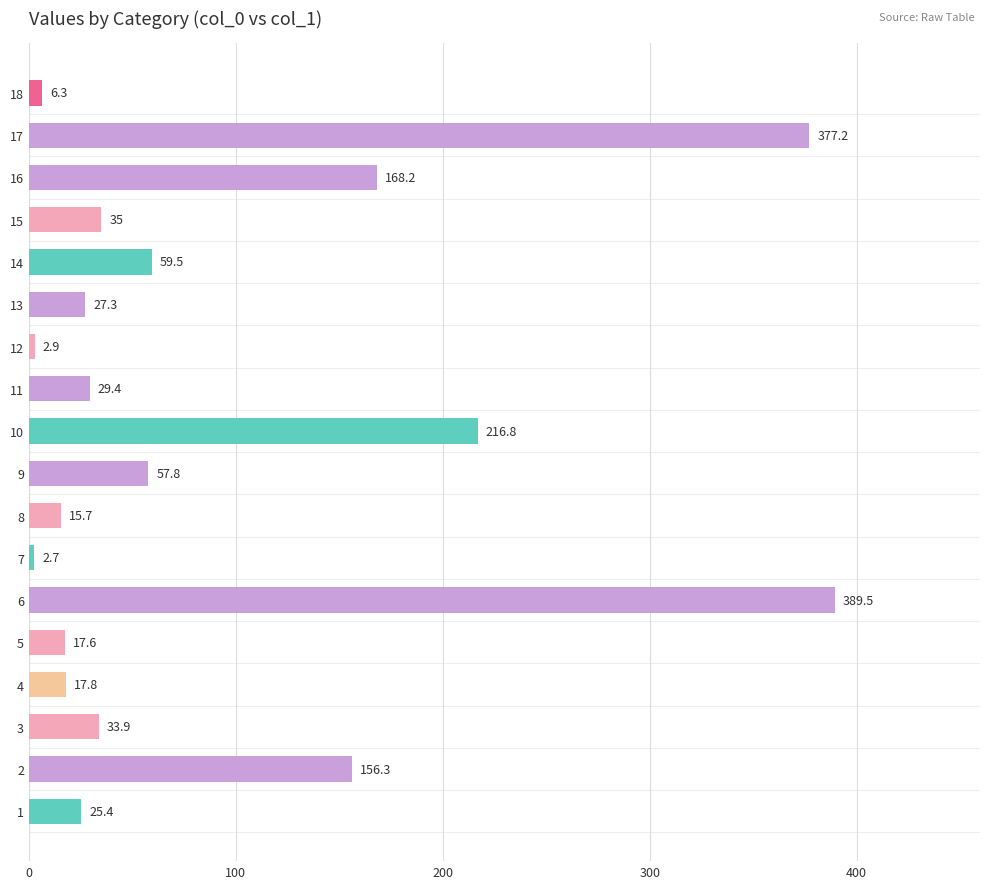

Rank the categories by value from highest to lowest.

6, 17, 10, 16, 2, 14, 9, 15, 3, 11, 13, 1, 4, 5, 8, 18, 12, 7